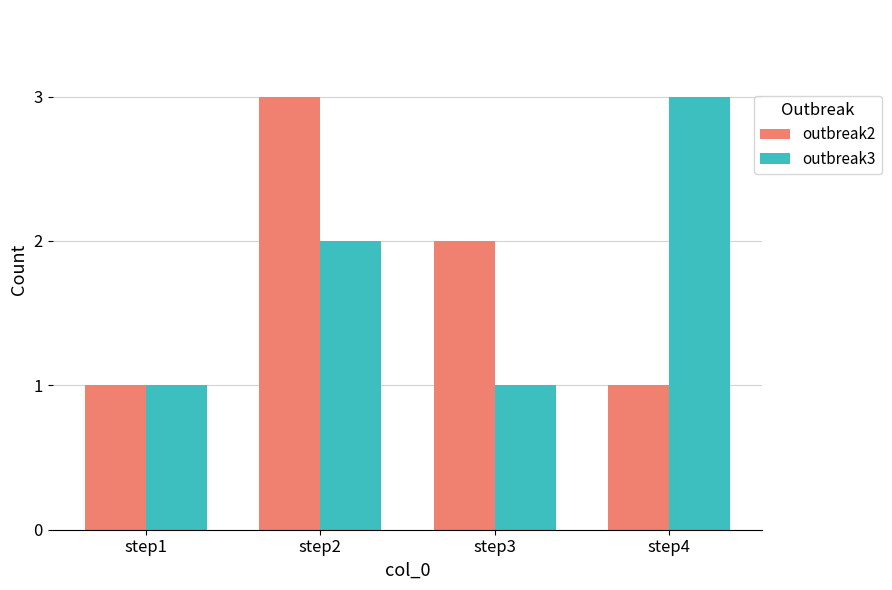

Count the number of categories in the chart.

4